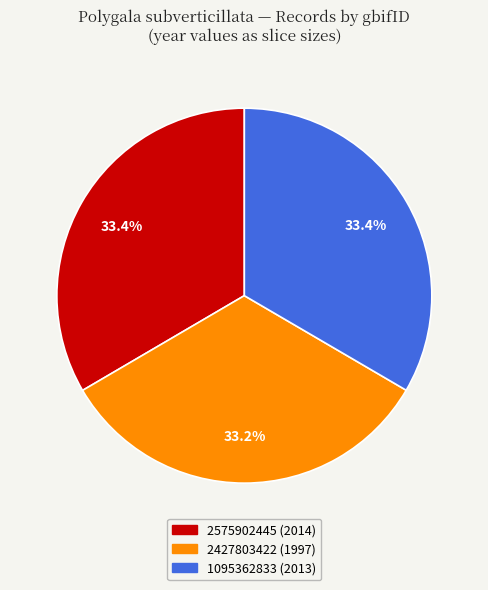

Approximately how many times larger is the value at 2427803422 compared to 1095362833?

1.0